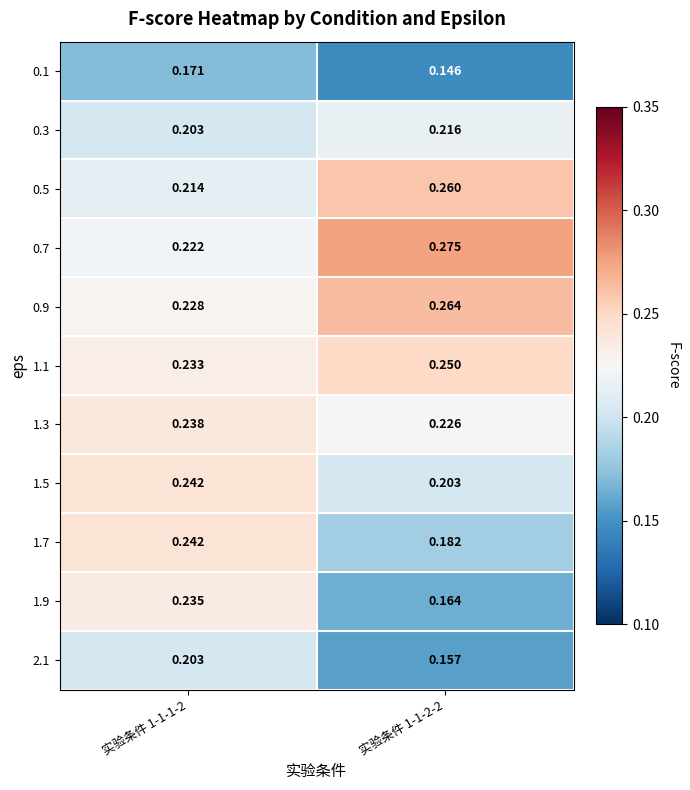

How many data points does each series have?

2